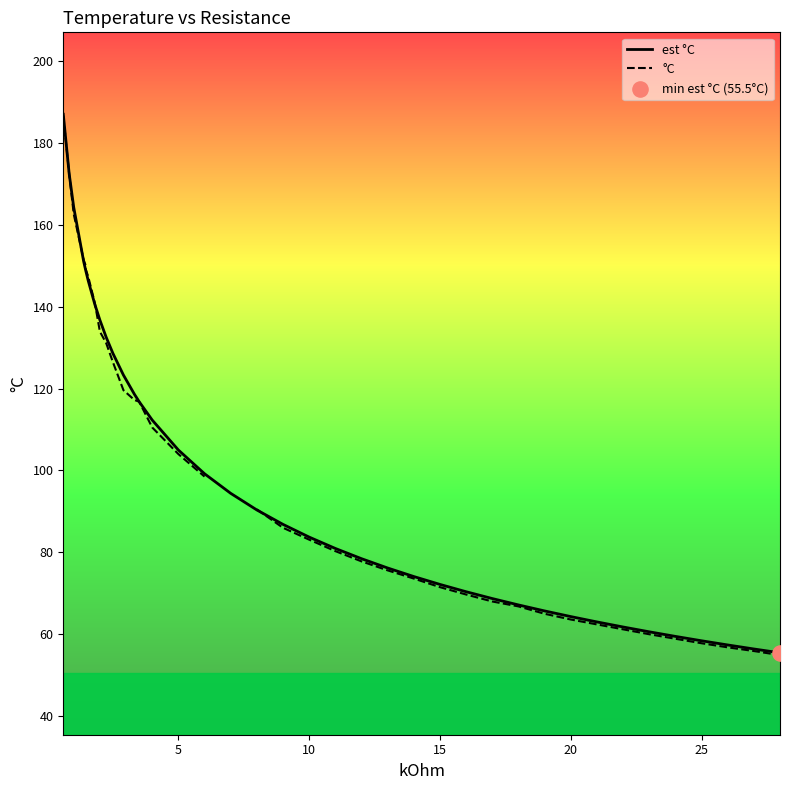

What are all the series names shown in the legend?

est °C, °C